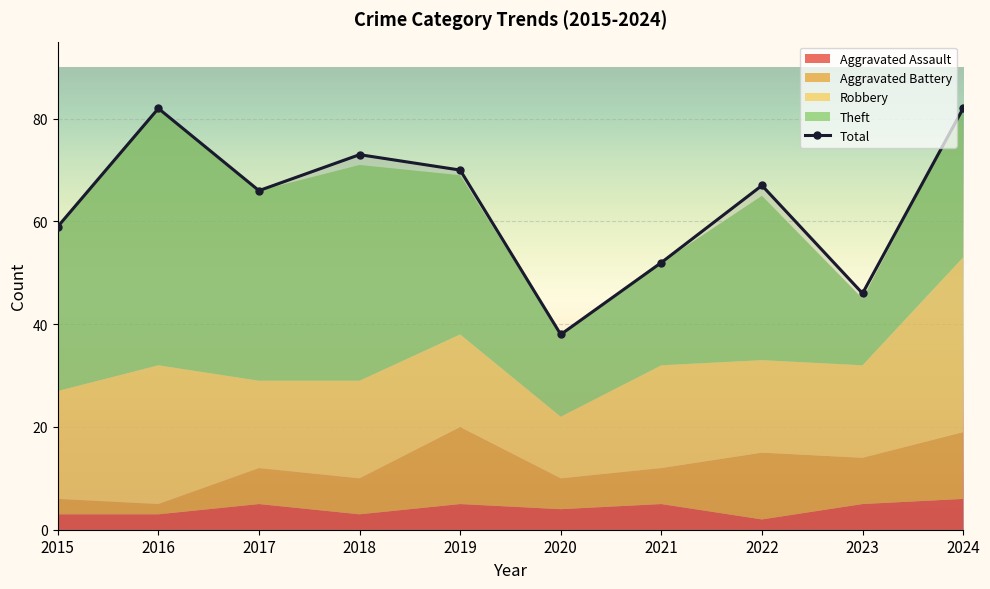

What is the maximum value shown in the chart?

82